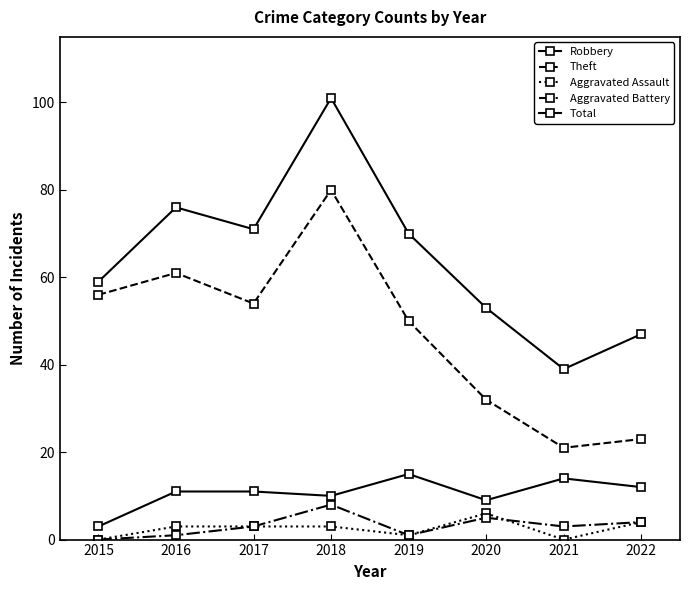

Does the chart display data point markers on the line(s)?

Yes